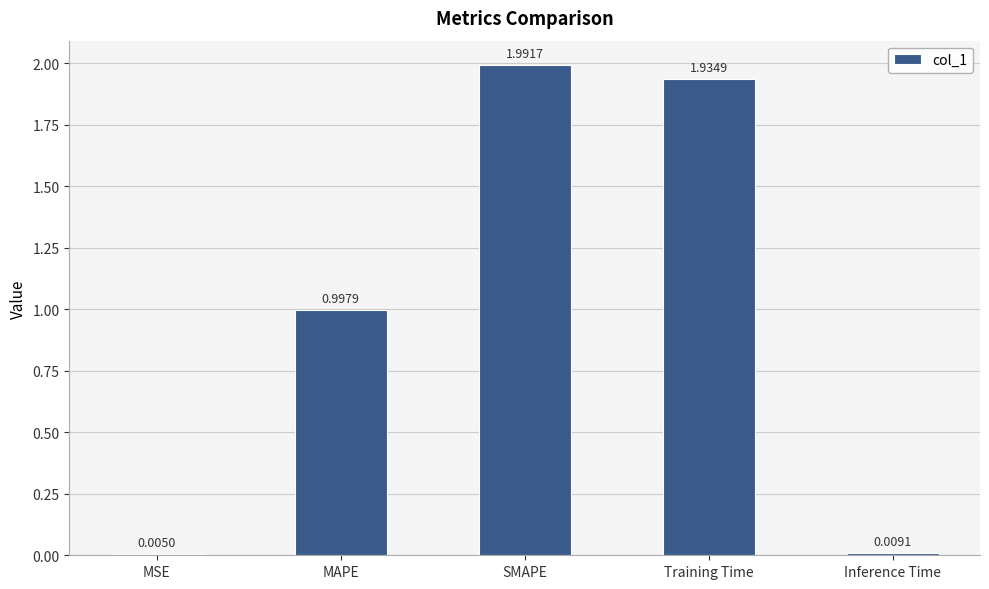

Between MAPE and Inference Time, which is larger?

MAPE